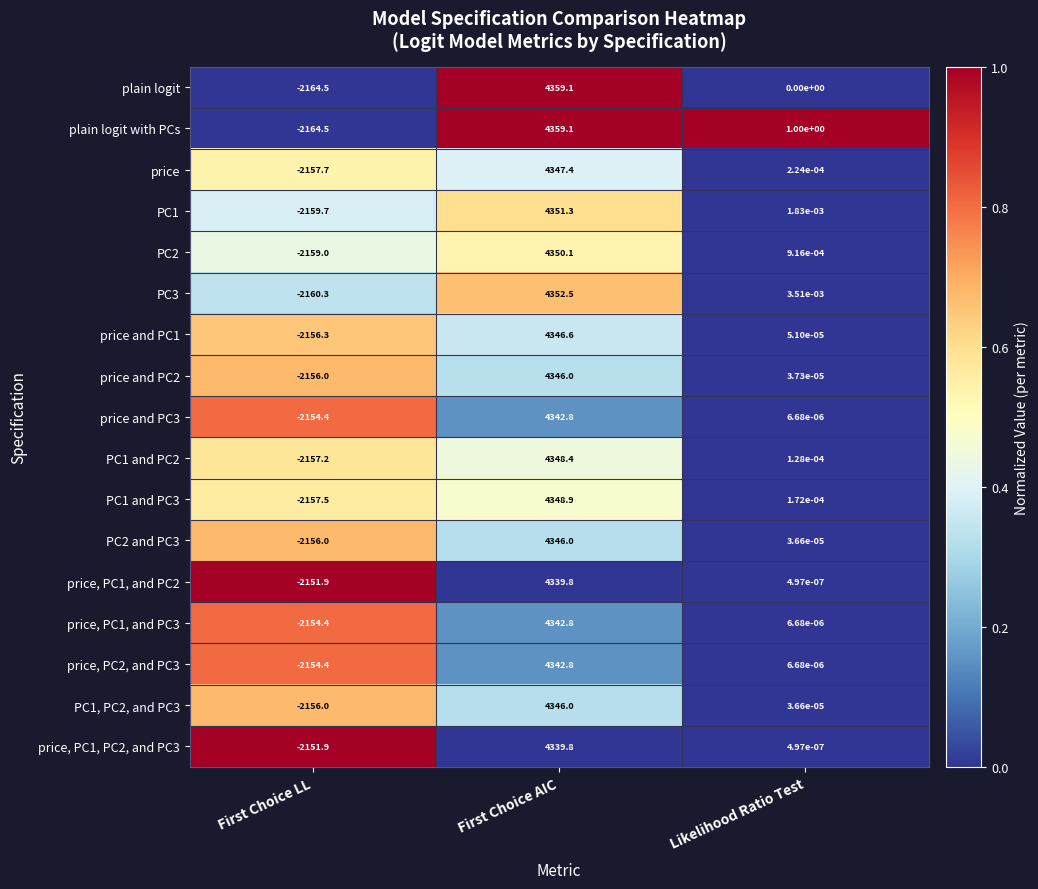

Which series has the largest total across all categories?

plain logit with PCs